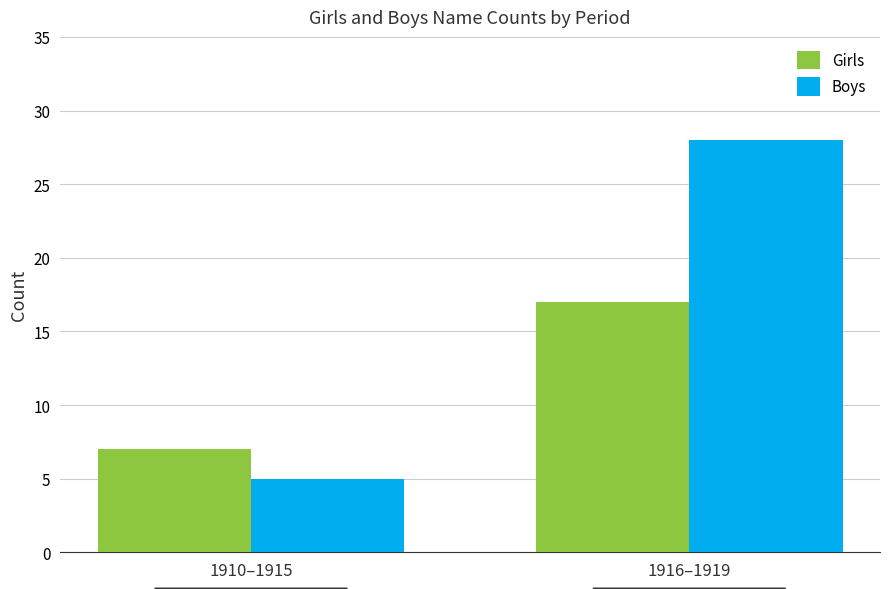

At which category does the chart reach its minimum across all series?

1910–1915